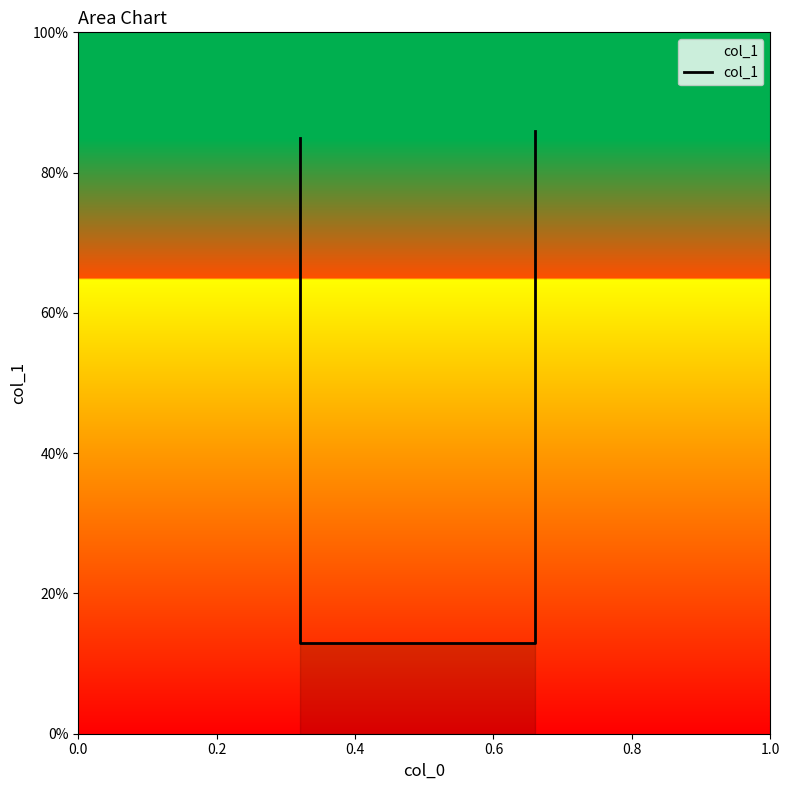

What is the value of the 2nd point from the left?

0.1